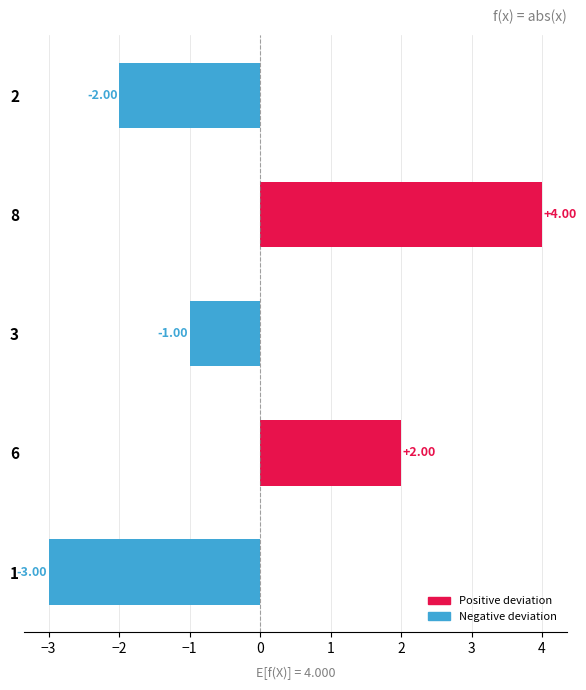

List the labels in order of value, largest first.

8, 6, 3, 2, 1